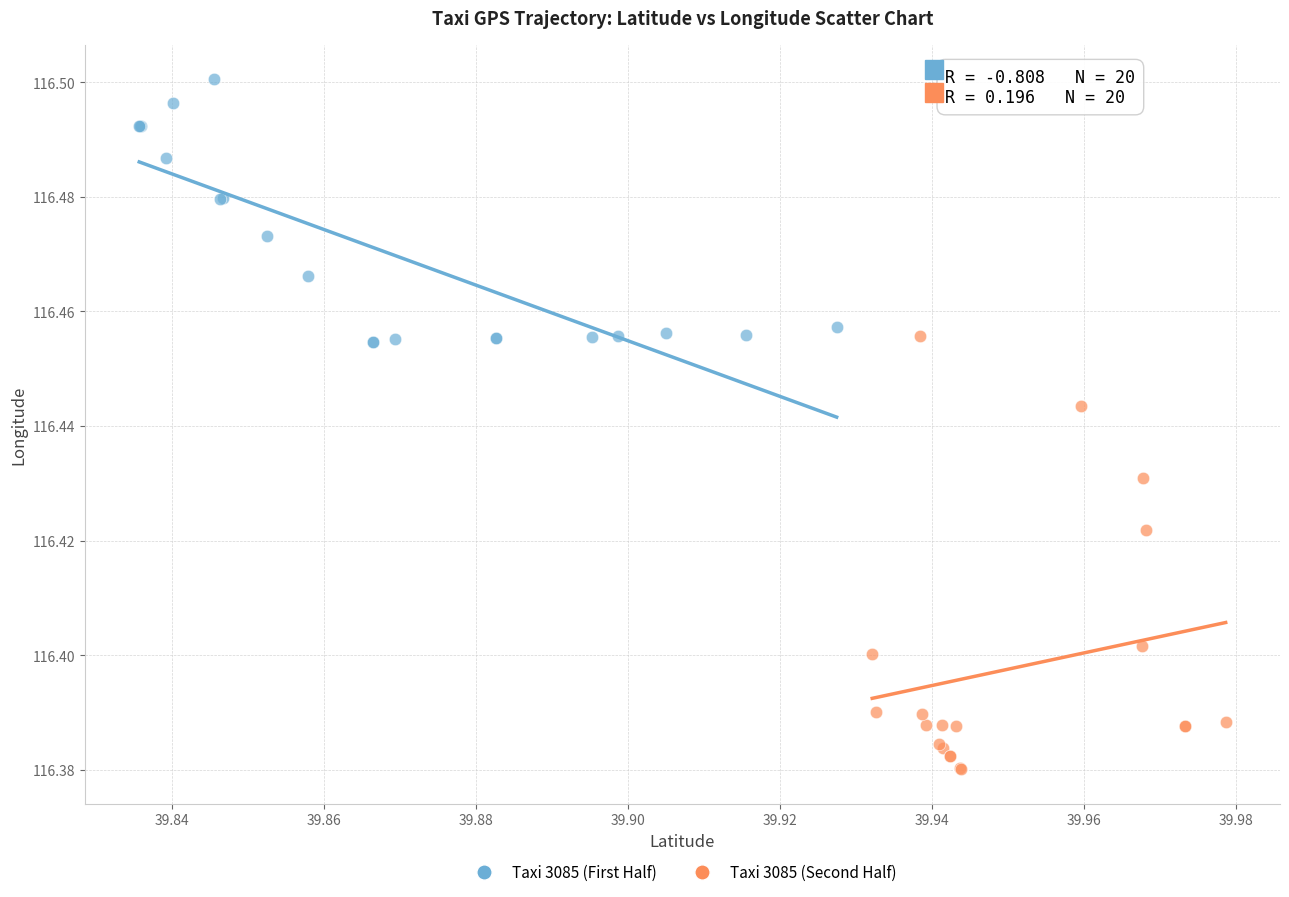

Which series reaches the minimum Y coordinate?

Taxi 3085 (Second Half)